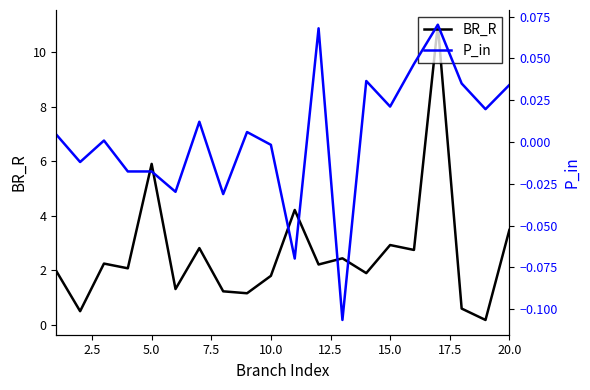

What is the maximum value for BR_R?

11.0